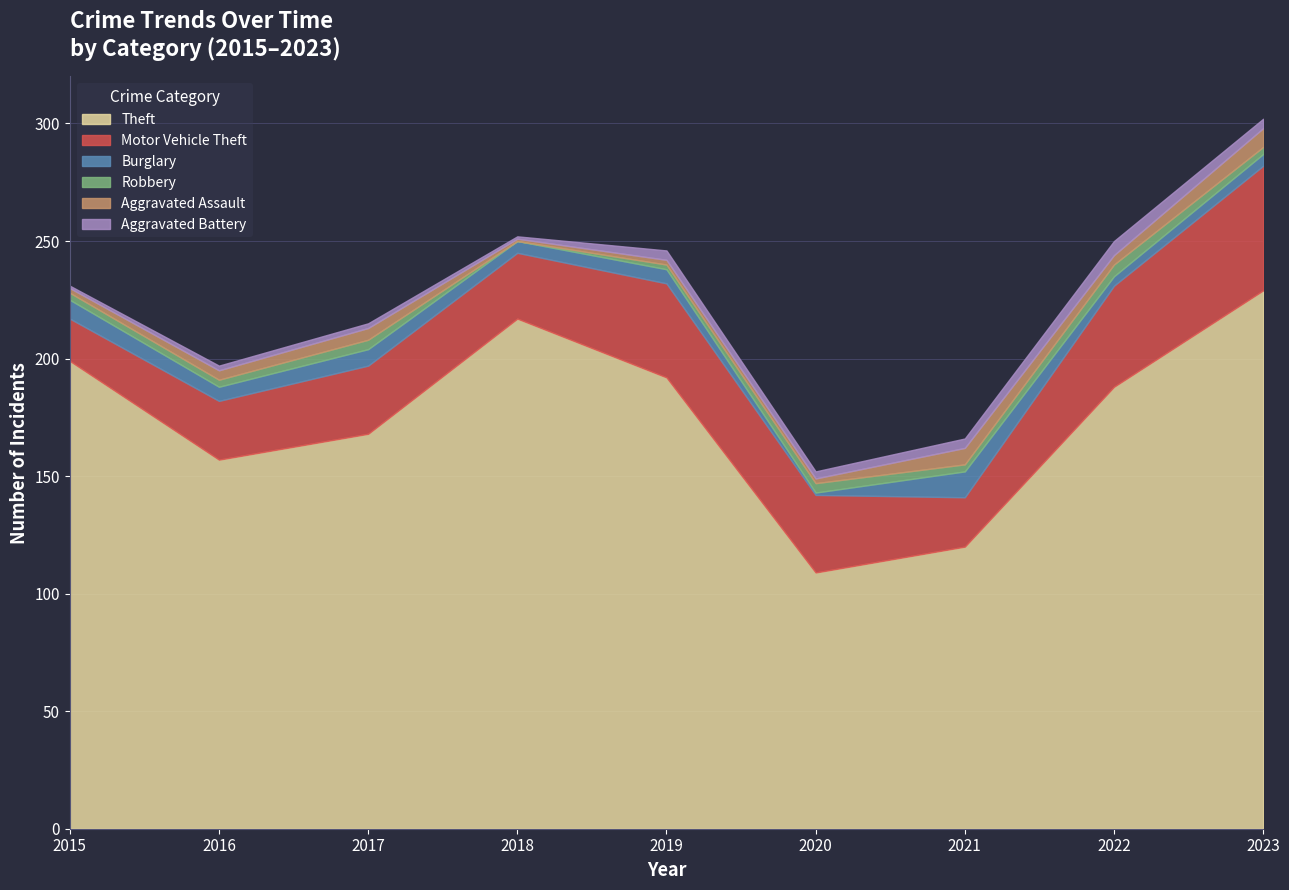

At which category is the sum across all series the highest?

2023